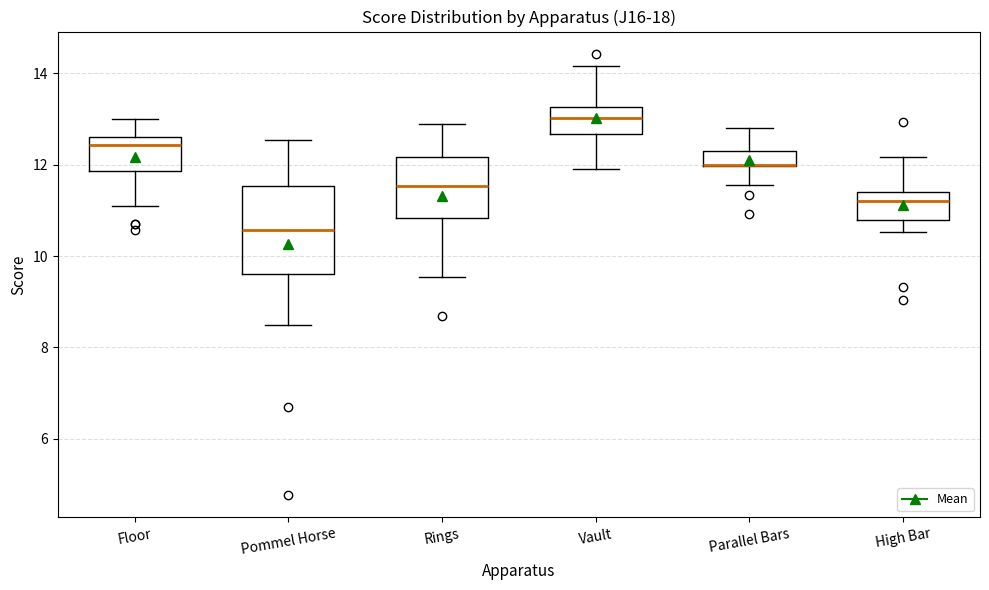

Which box is the tallest, from its lower edge to its upper edge?

Pommel Horse